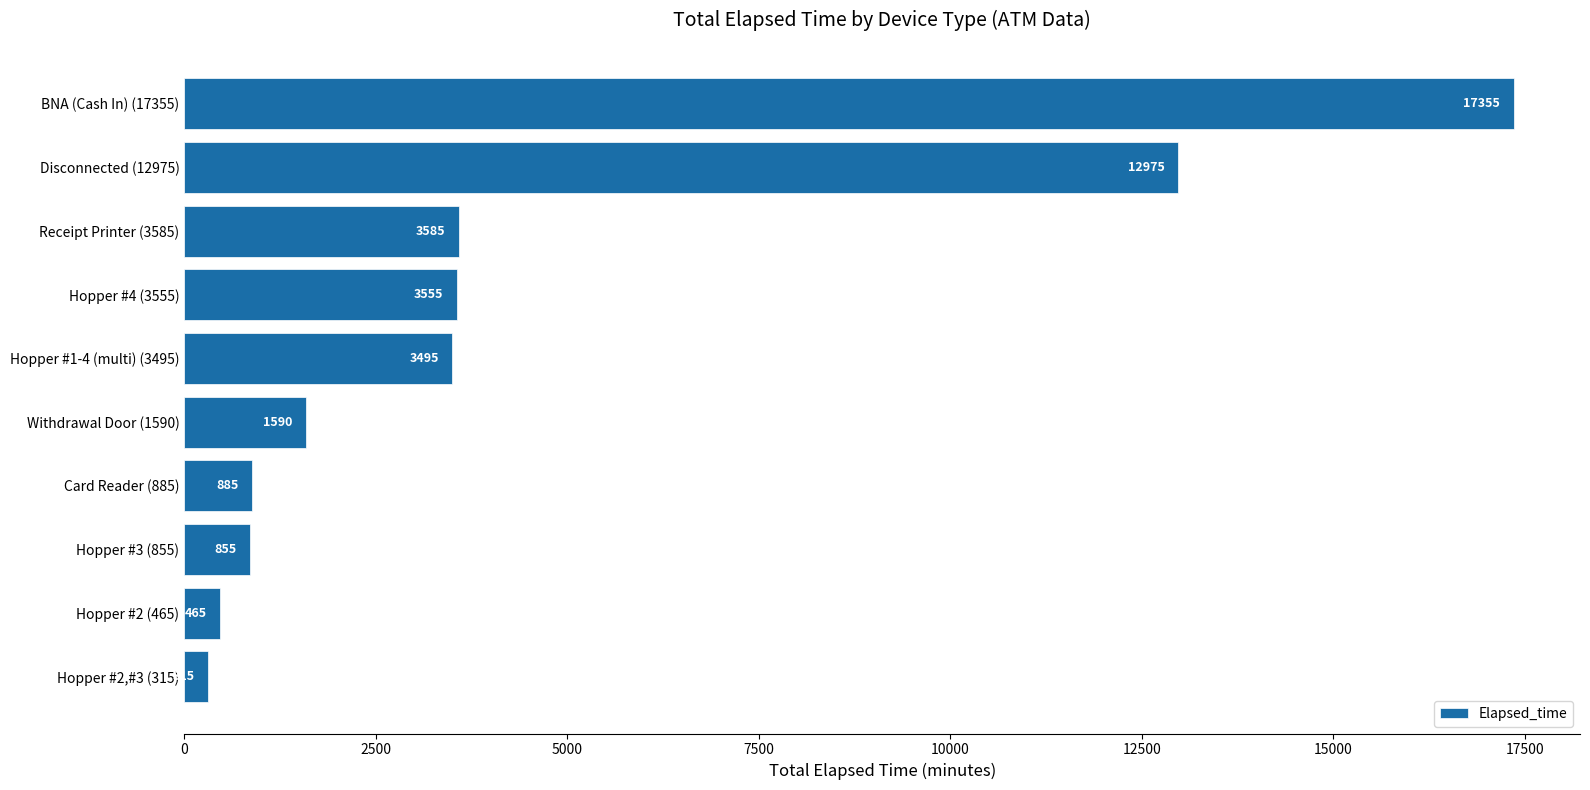

Reading bottom to top, what are all the values shown in this chart?

315	465	855	885	1590	3495	3555	3585	12975	17355